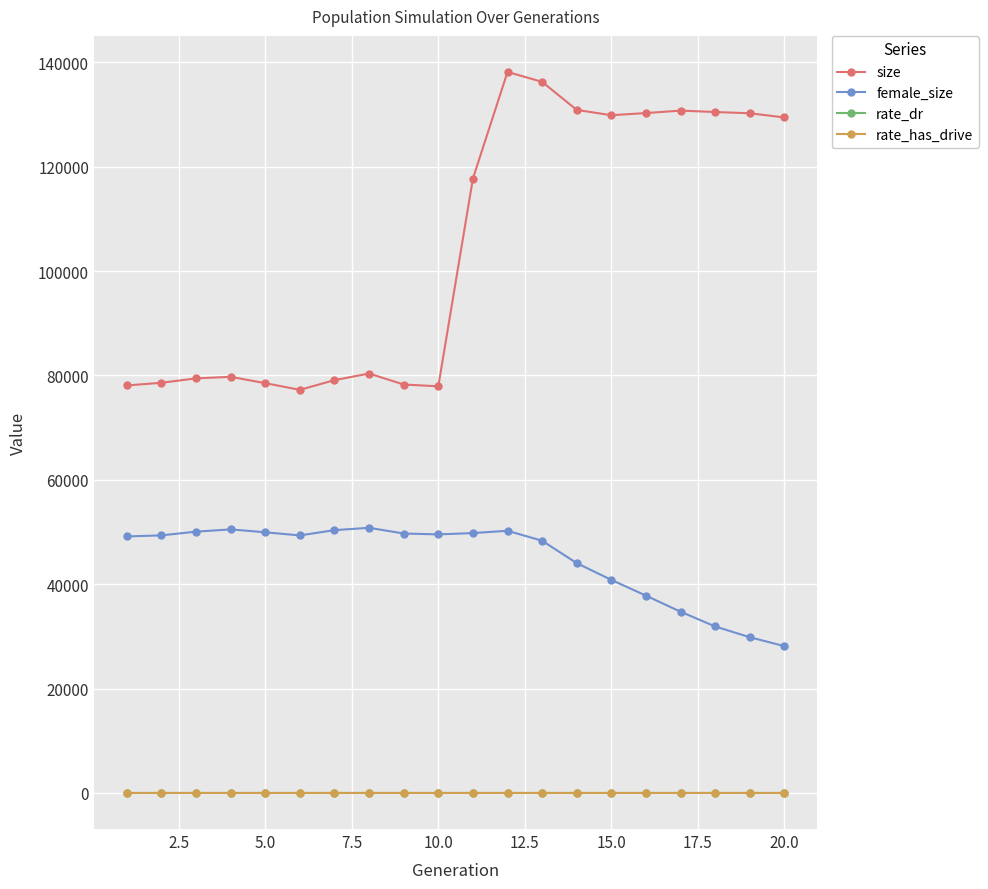

True or false: size has more than 2 points higher than both neighbors.

True